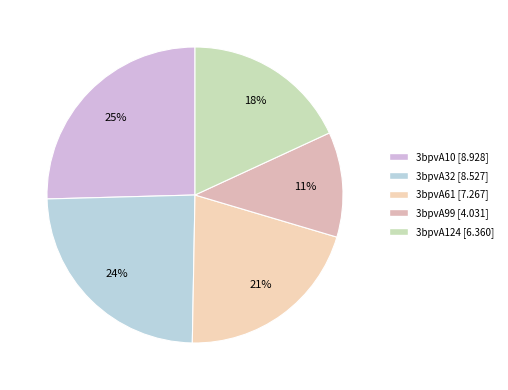

What percentage is the 3bpvA10 slice, to the nearest percent?

25%